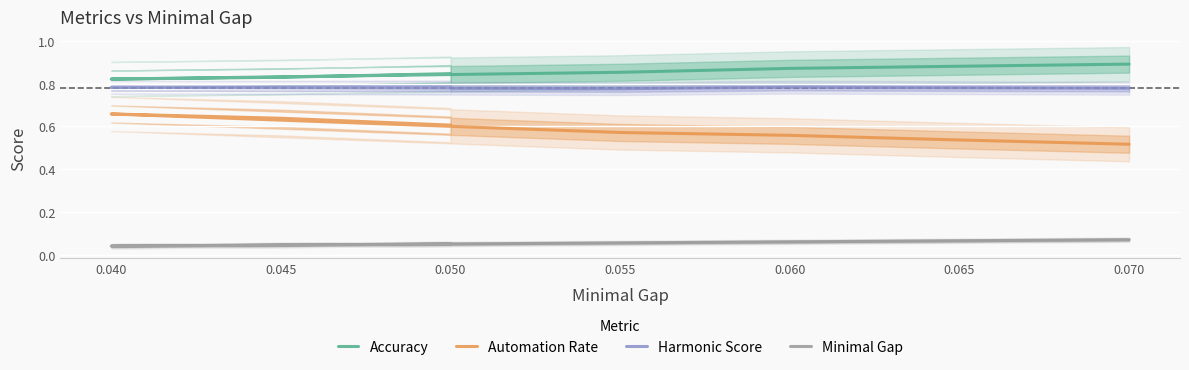

What is the lowest value of the Accuracy series?

0.8